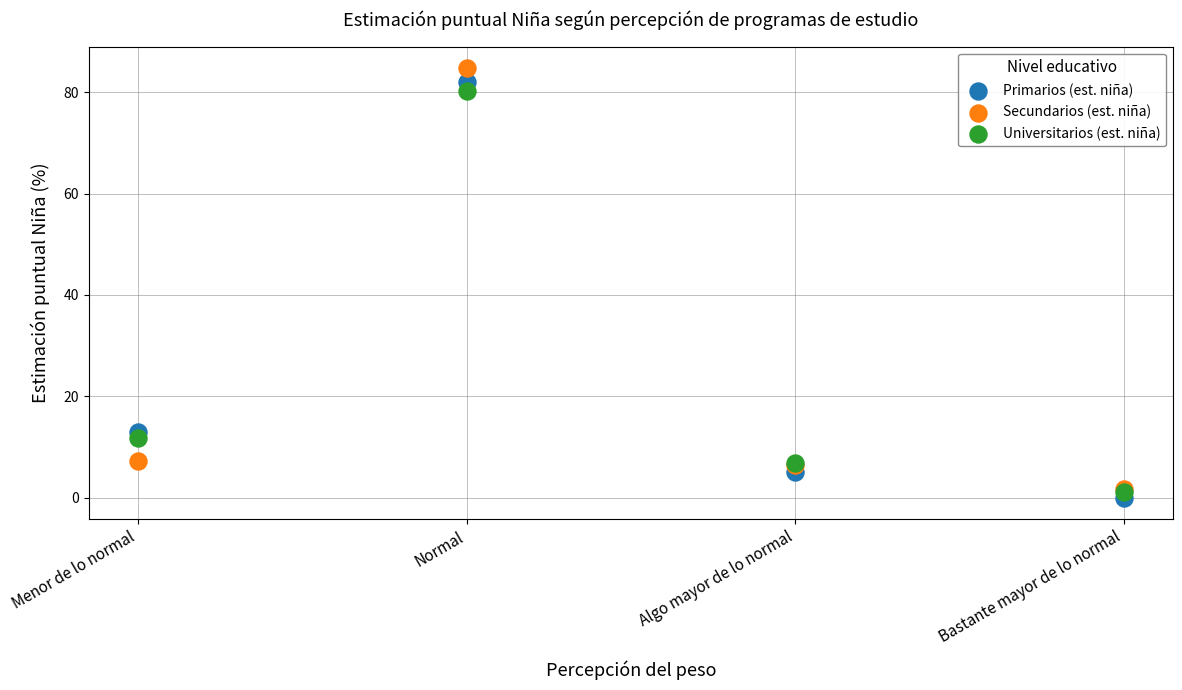

What are all the series names shown in the legend?

Primarios (est. niña), Secundarios (est. niña), Universitarios (est. niña)